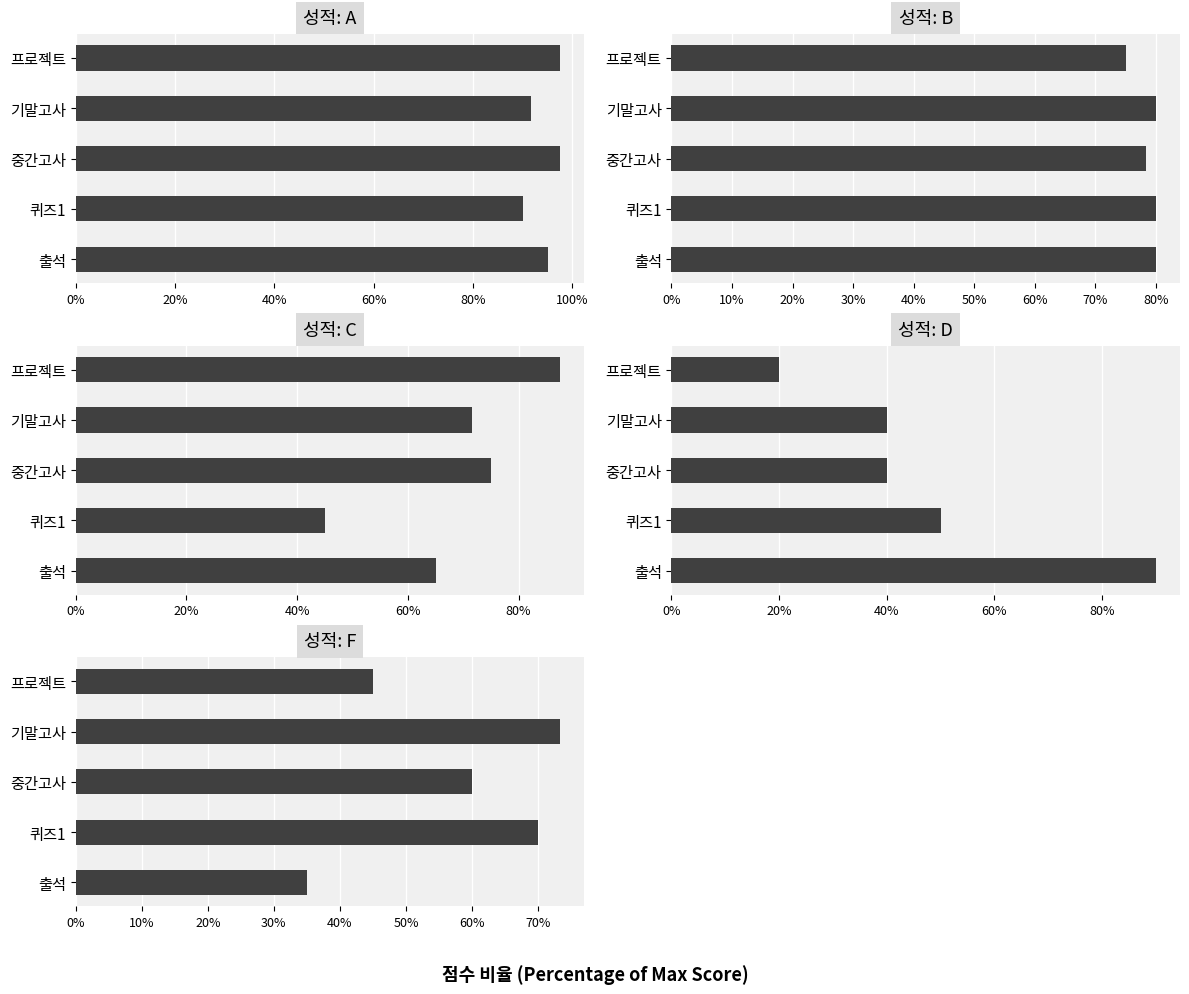

Is it true that C equals 0.5 at 퀴즈1?

True